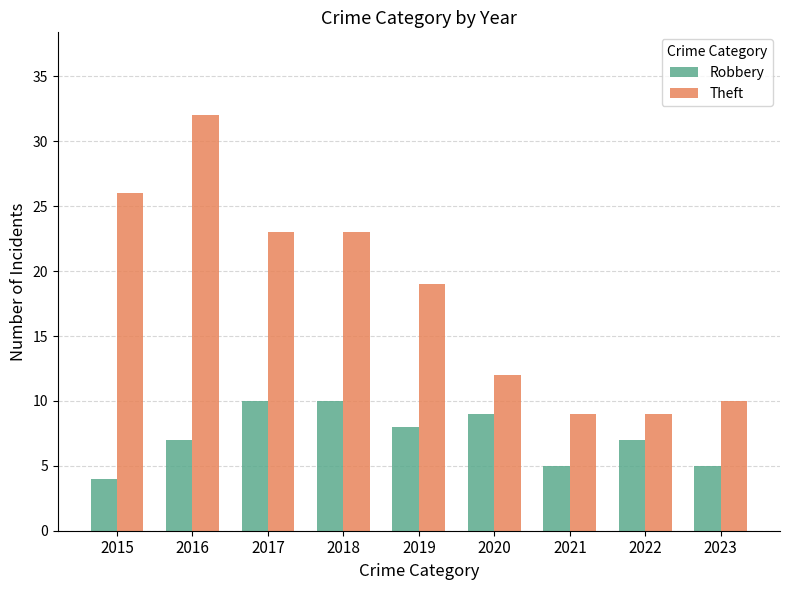

At how many categories does at least one series exceed 18?

5